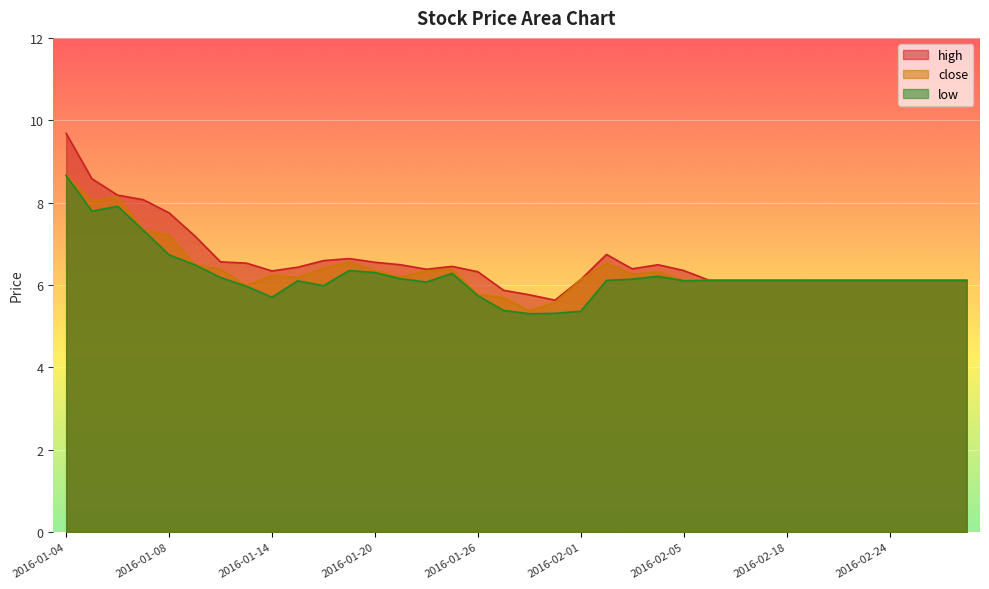

Where does the low series first go above 6?

2016-01-04